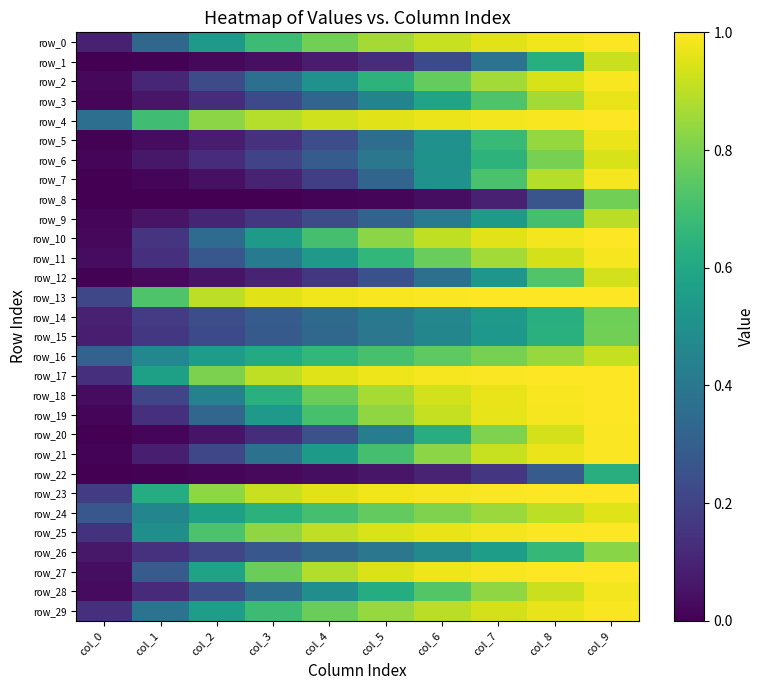

What is the minimum value for row_16?

0.3